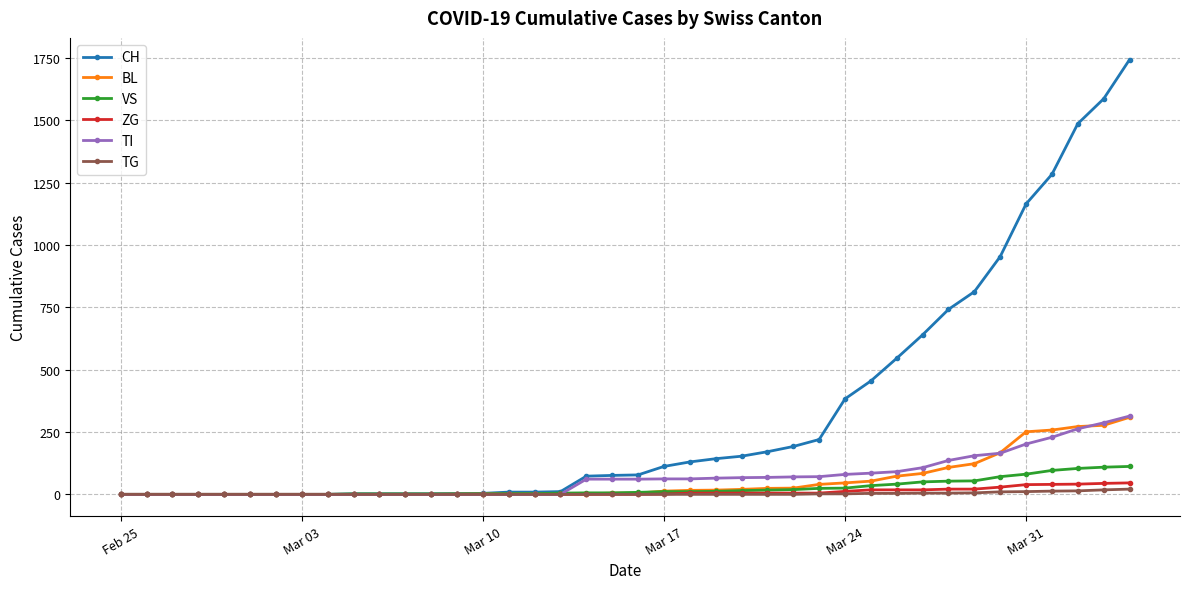

Which series has the largest total across all categories?

CH